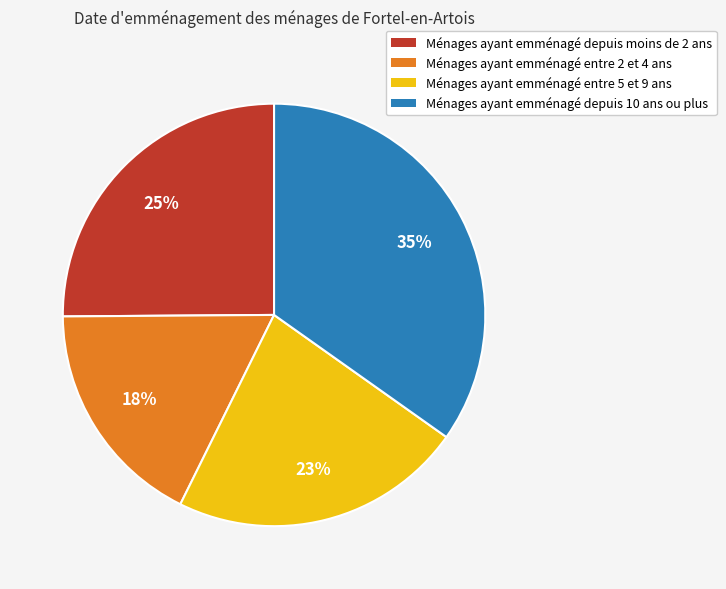

Rank the categories by value from lowest to highest.

Ménages ayant emménagé entre 2 et 4 ans, Ménages ayant emménagé entre 5 et 9 ans, Ménages ayant emménagé depuis moins de 2 ans, Ménages ayant emménagé depuis 10 ans ou plus